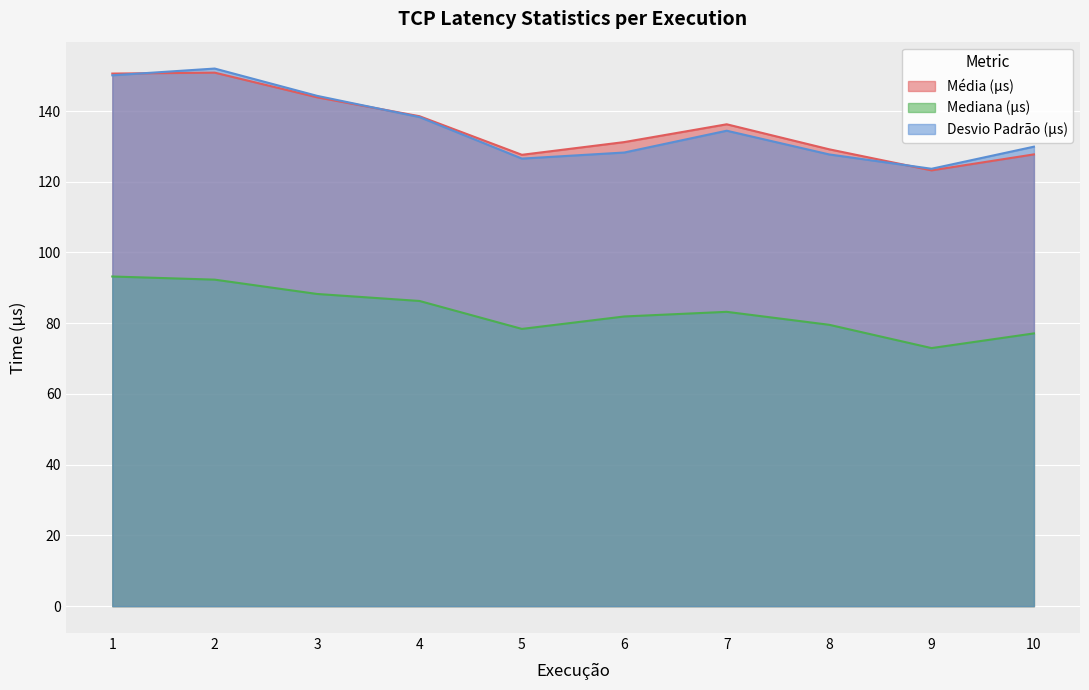

What is the value of the Desvio Padrão (µs) point at the 9th from the left?

123.7